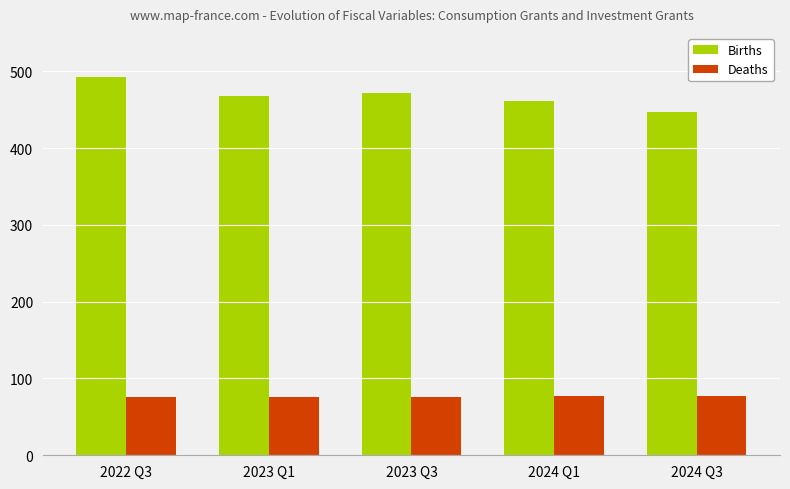

What is the spread (max minus min) of values at 2024 Q1?

383.5